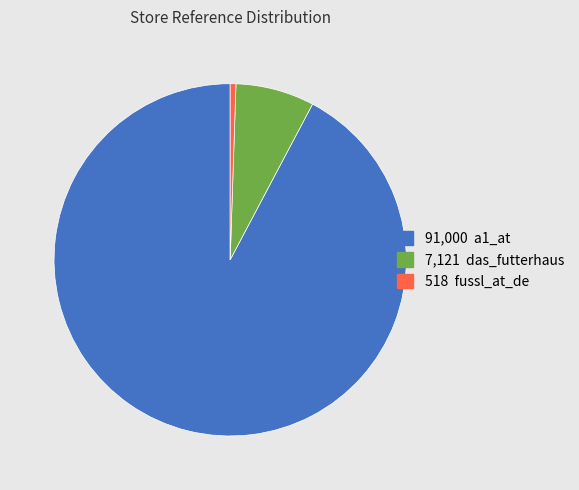

Is there any slice that represents more than half of the pie?

Yes